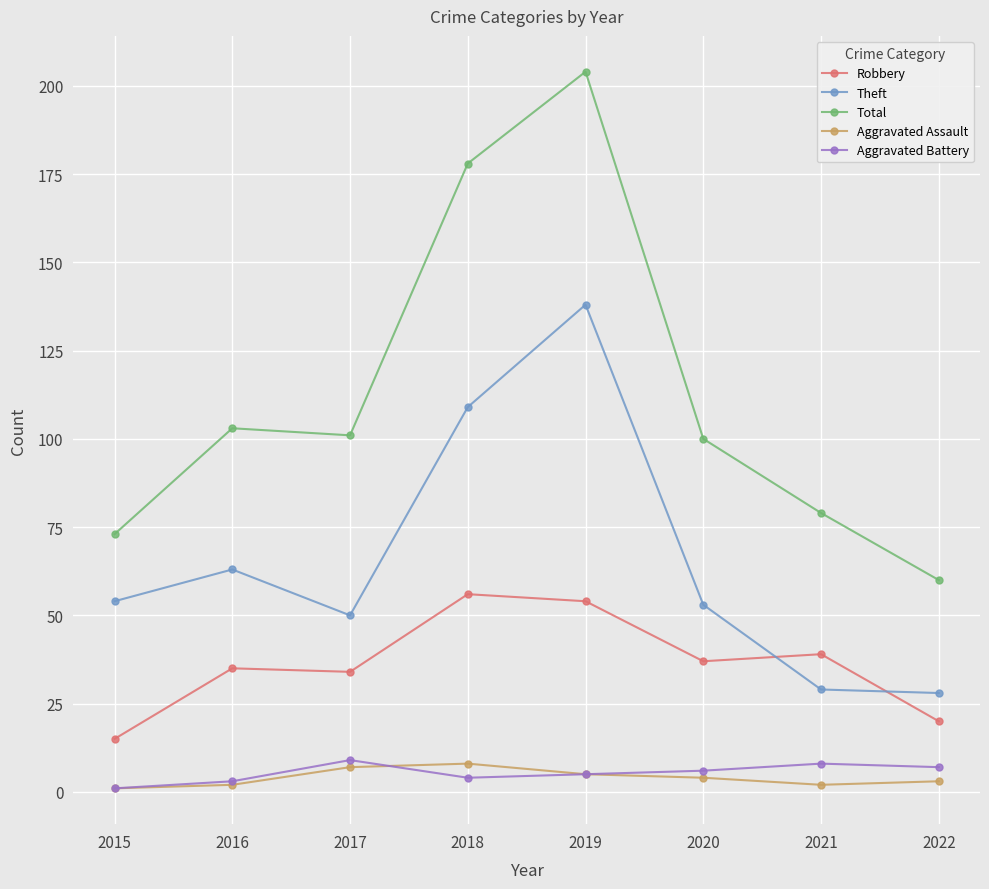

Where is Theft nearest to the value 83?

2016